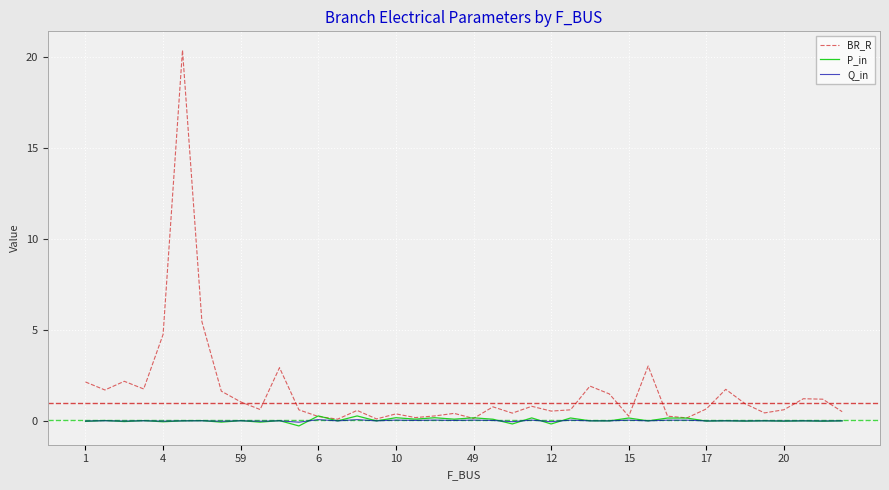

What is the greatest value displayed?

20.4